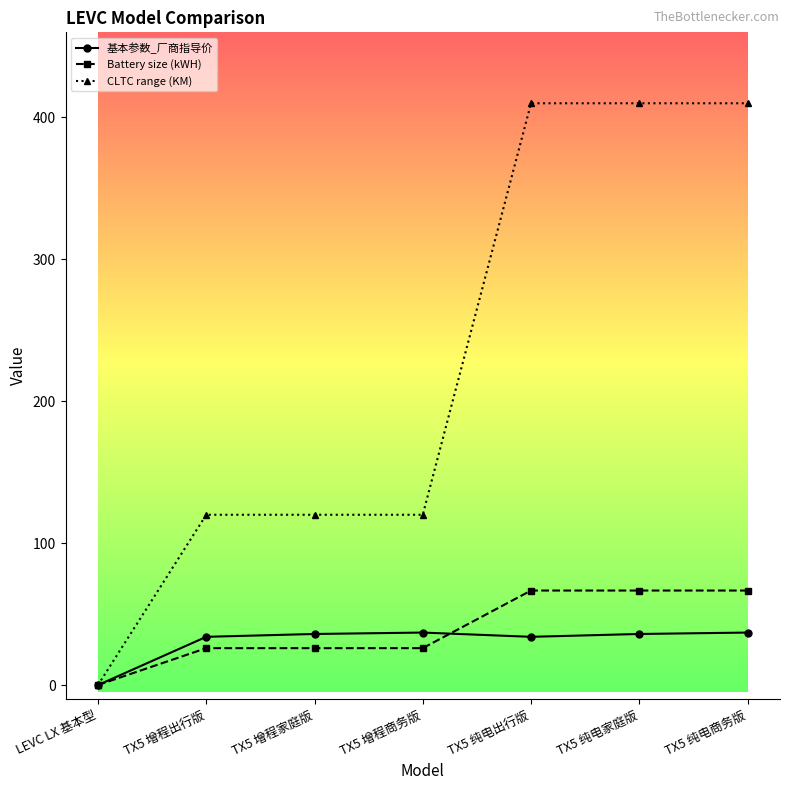

What is the difference between the maximum and minimum values in the Battery size (kWH) series?

66.6